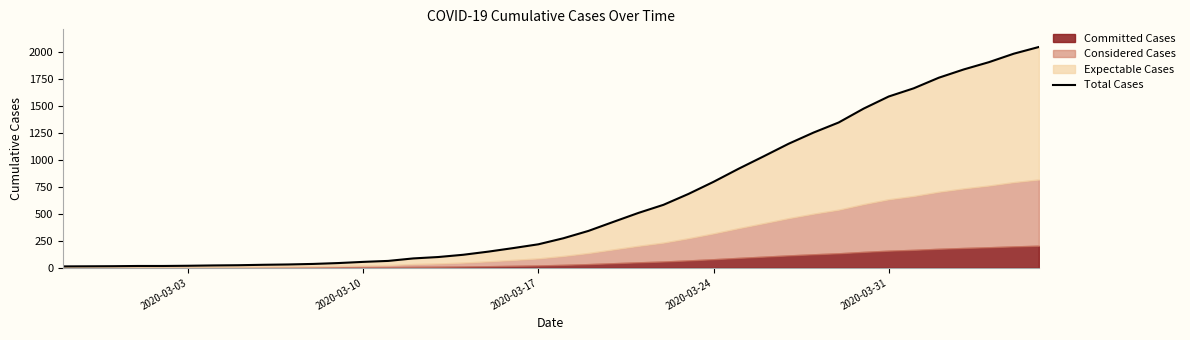

True or false: the data has more than 0 interior local peaks.

False